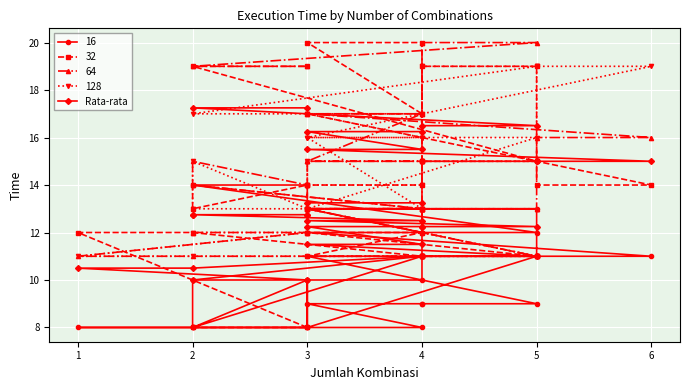

What is the value of the 9th point from the left?

12.2